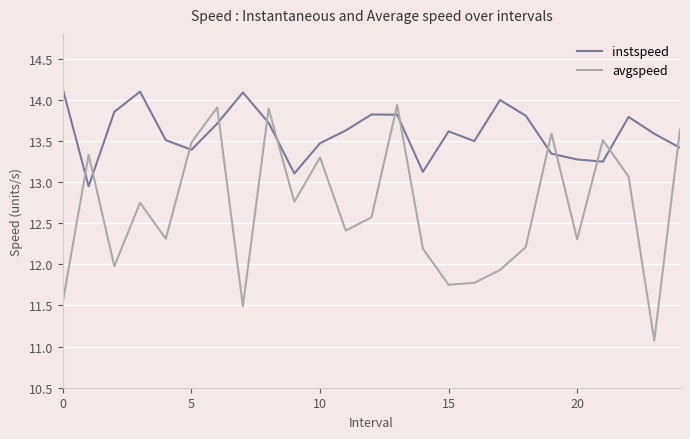

Rank the series by their average value, from highest to lowest.

instspeed, avgspeed